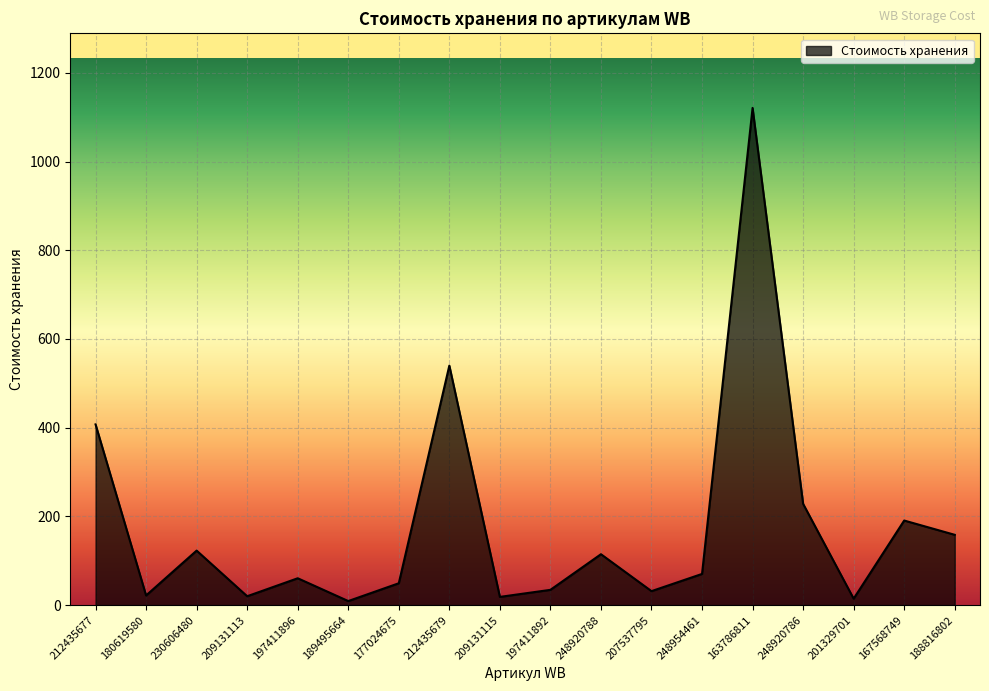

At which label does the data first exceed 70?

212435677